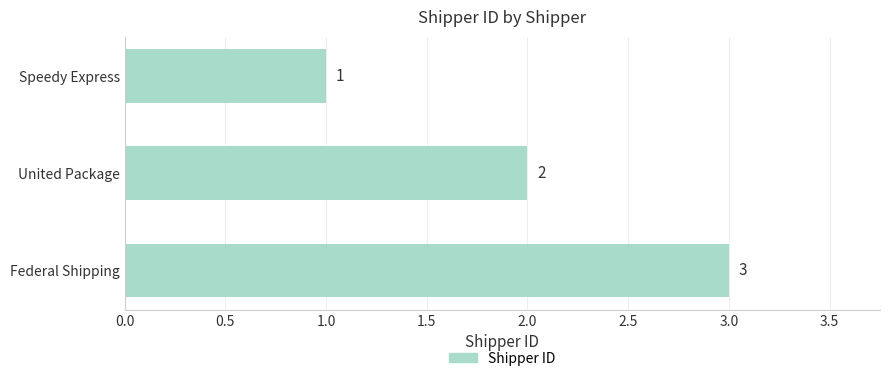

The value at United Package is 1. True or false?

False